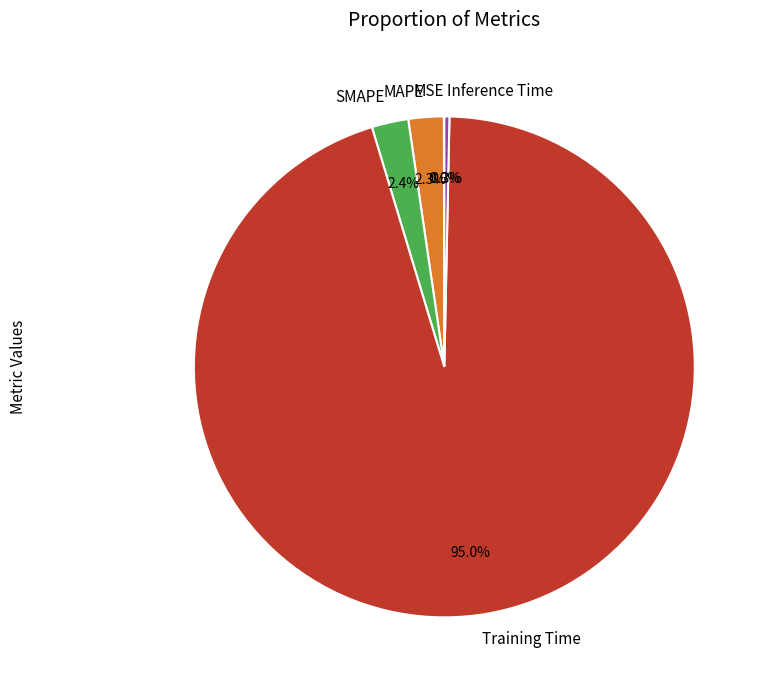

To the nearest percent, what portion does SMAPE represent?

2%